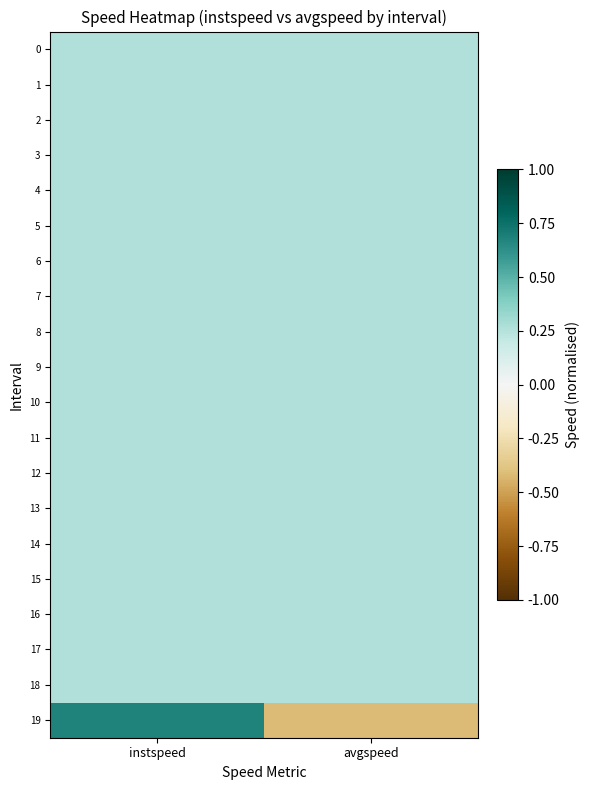

Reading left to right, extract all data points from this chart.

0: instspeed=0.3	avgspeed=0.3
1: instspeed=0.3	avgspeed=0.3
2: instspeed=0.3	avgspeed=0.3
3: instspeed=0.3	avgspeed=0.3
4: instspeed=0.3	avgspeed=0.3
5: instspeed=0.3	avgspeed=0.3
6: instspeed=0.3	avgspeed=0.3
7: instspeed=0.3	avgspeed=0.3
8: instspeed=0.3	avgspeed=0.3
9: instspeed=0.3	avgspeed=0.3
10: instspeed=0.3	avgspeed=0.3
11: instspeed=0.3	avgspeed=0.3
12: instspeed=0.3	avgspeed=0.3
13: instspeed=0.3	avgspeed=0.3
14: instspeed=0.3	avgspeed=0.3
15: instspeed=0.3	avgspeed=0.3
16: instspeed=0.3	avgspeed=0.3
17: instspeed=0.3	avgspeed=0.3
18: instspeed=0.3	avgspeed=0.3
19: instspeed=0.7	avgspeed=-0.4